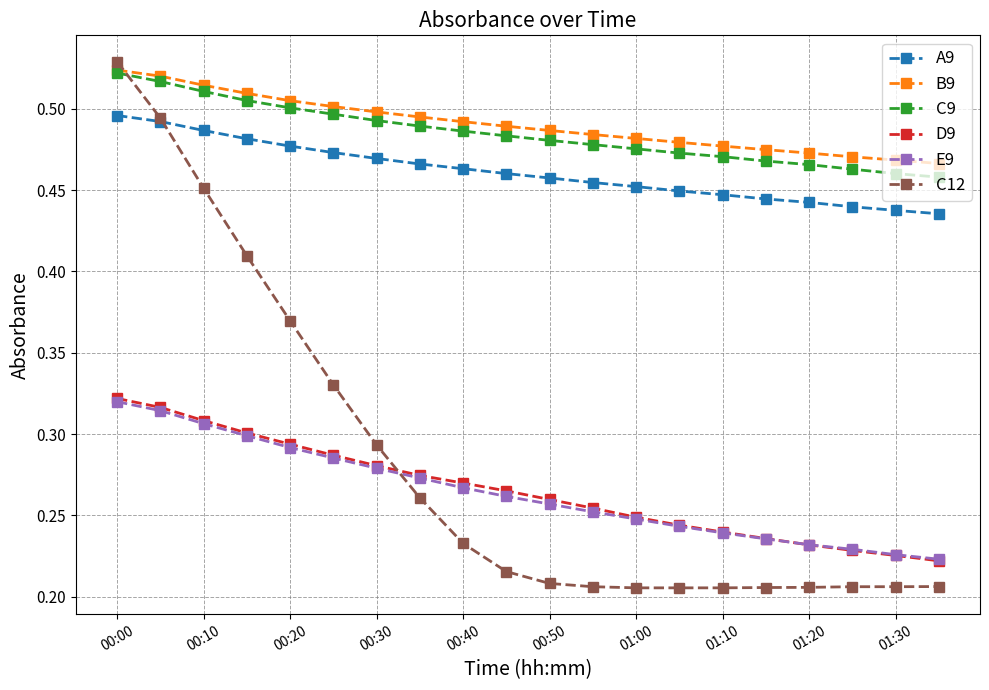

At how many categories does at least one series exceed 0?

20